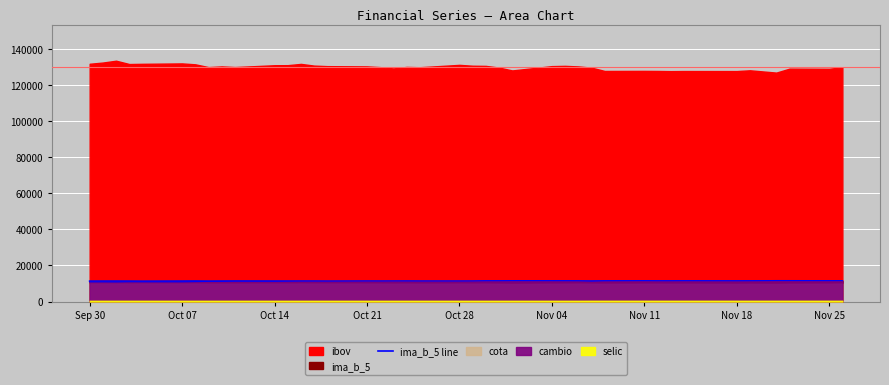

How many interior local valleys (lower than both neighbors) does the data have?

7